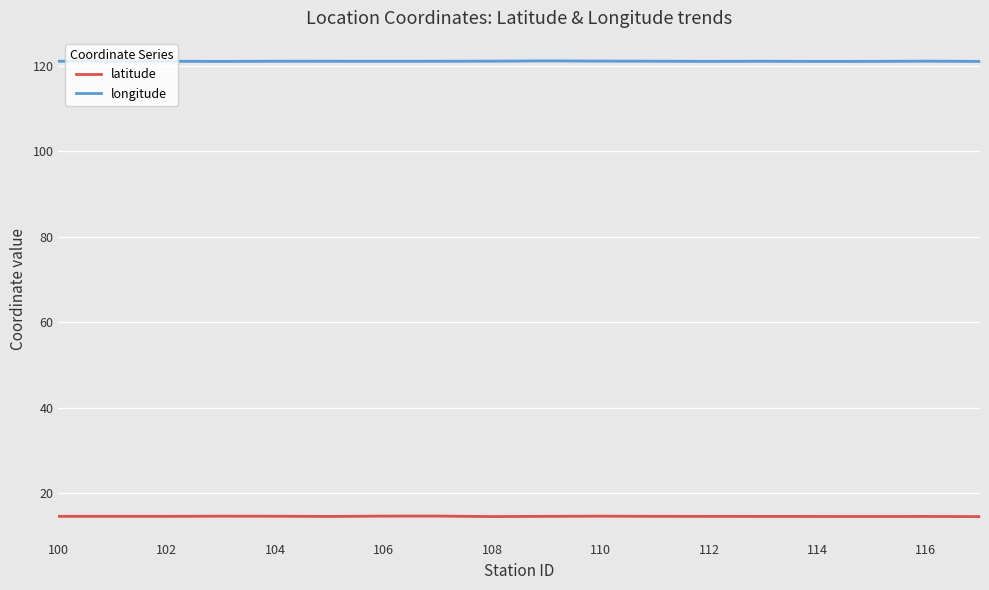

True or false: latitude and longitude cross at least once.

False